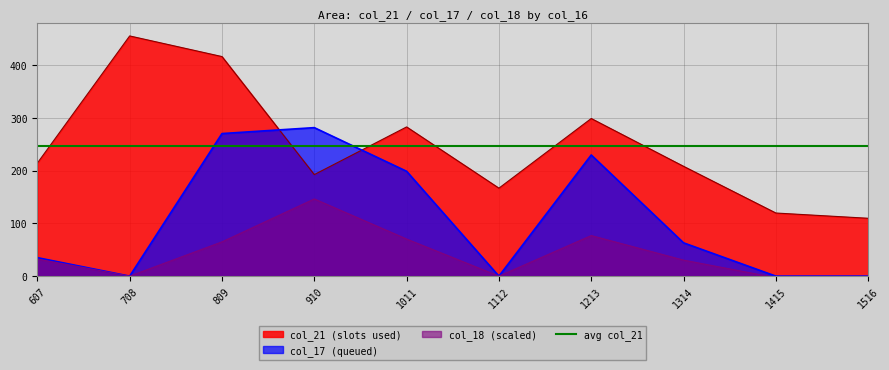

Between 1314 and 1516, which series saw the biggest shift?

col_21